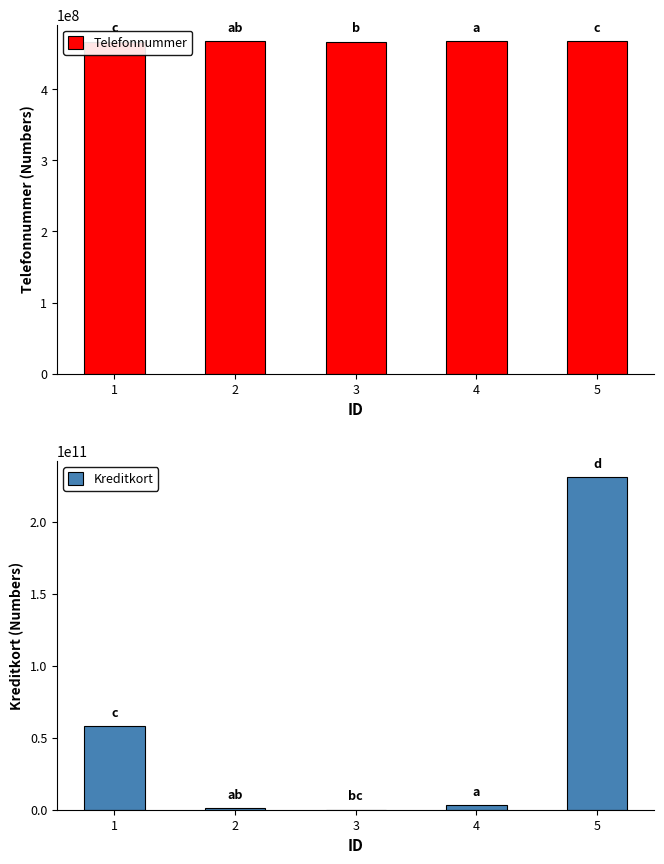

What is the difference between the Kreditkort values at 4 and 2?

1907431378